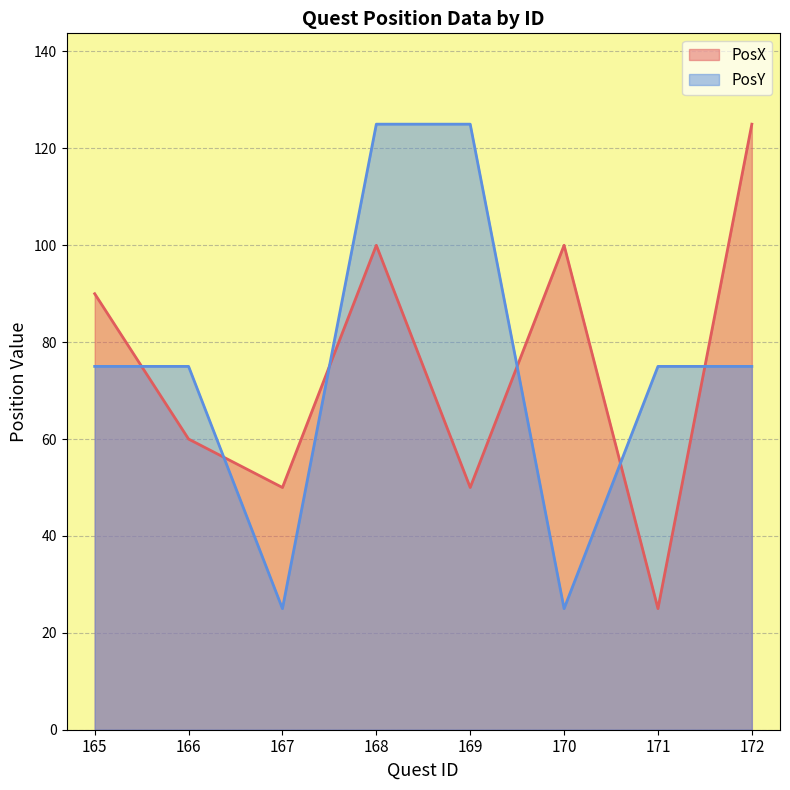

How many data points in PosY are above 75?

2